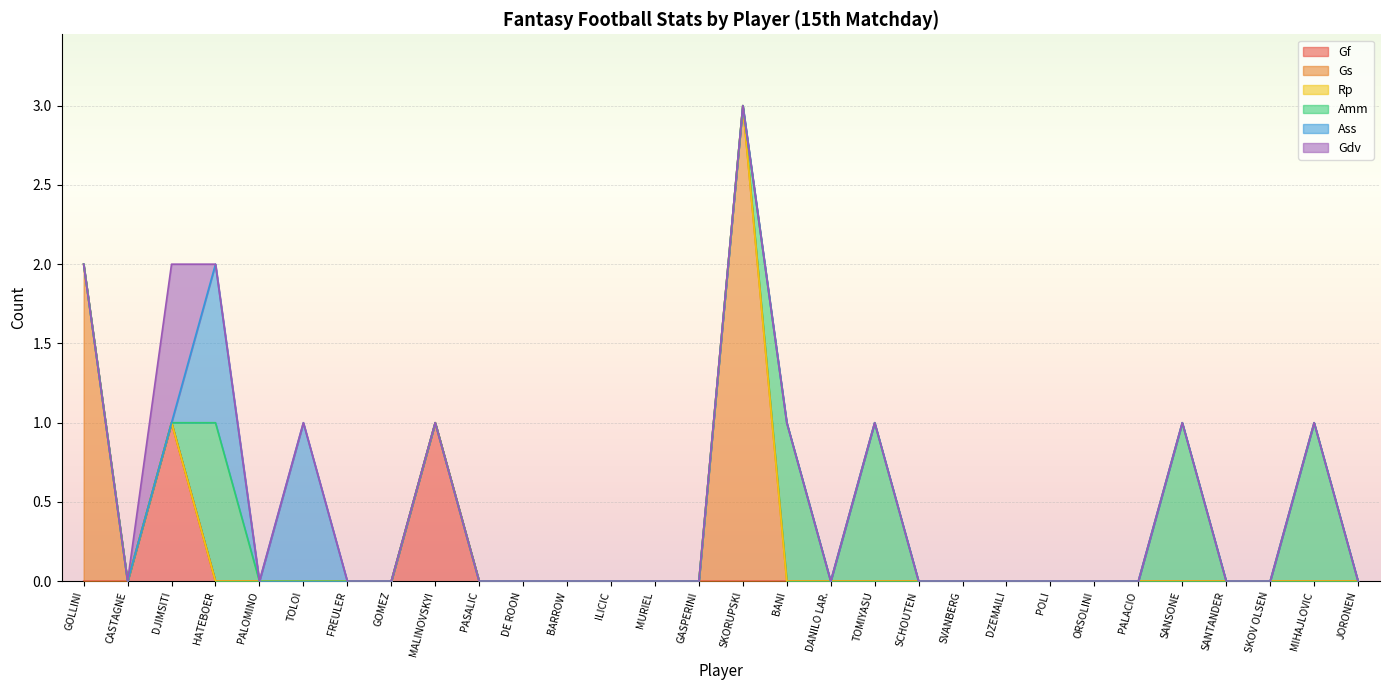

What is the label of the 16th point from the right?

GASPERINI